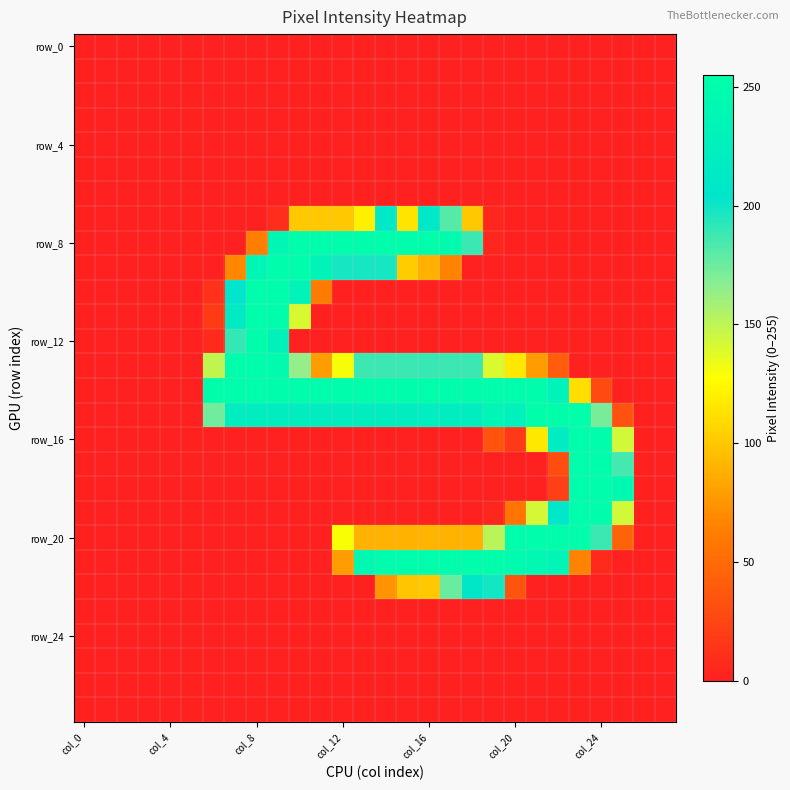

What is the greatest value displayed?

255